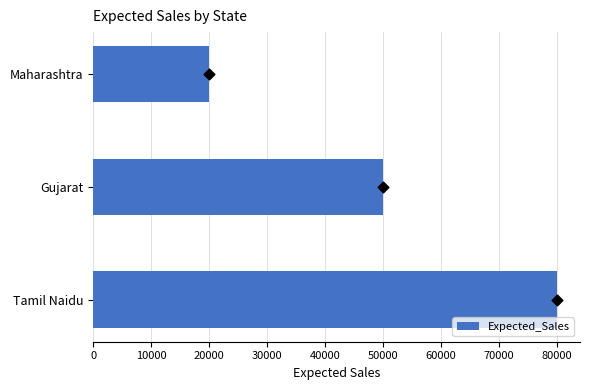

What is the difference between the Expected_Sales values at Gujarat and Tamil Naidu?

30000